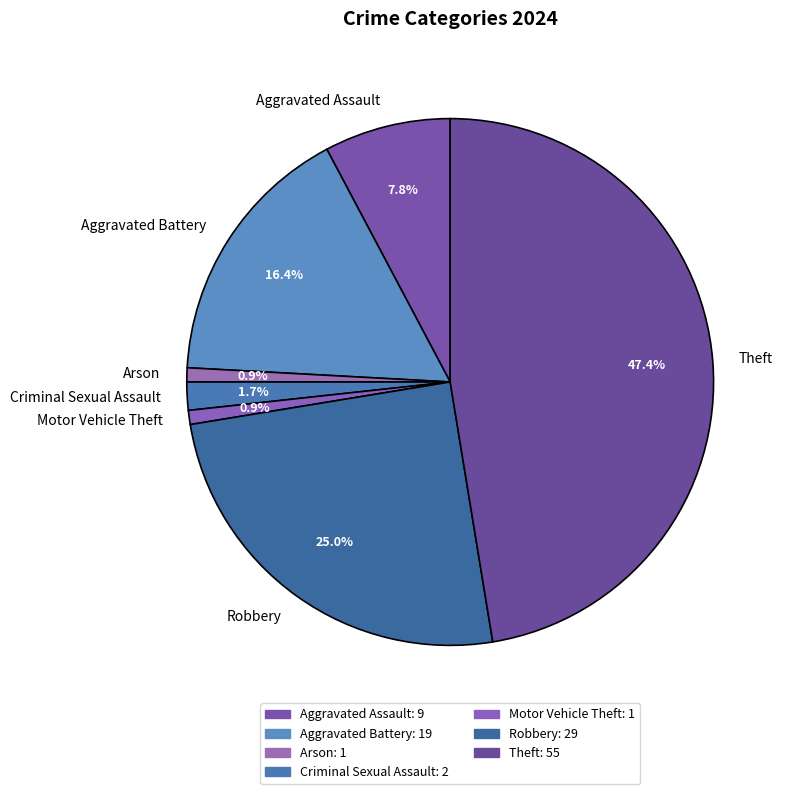

Which has a higher value, Theft or Robbery?

Theft